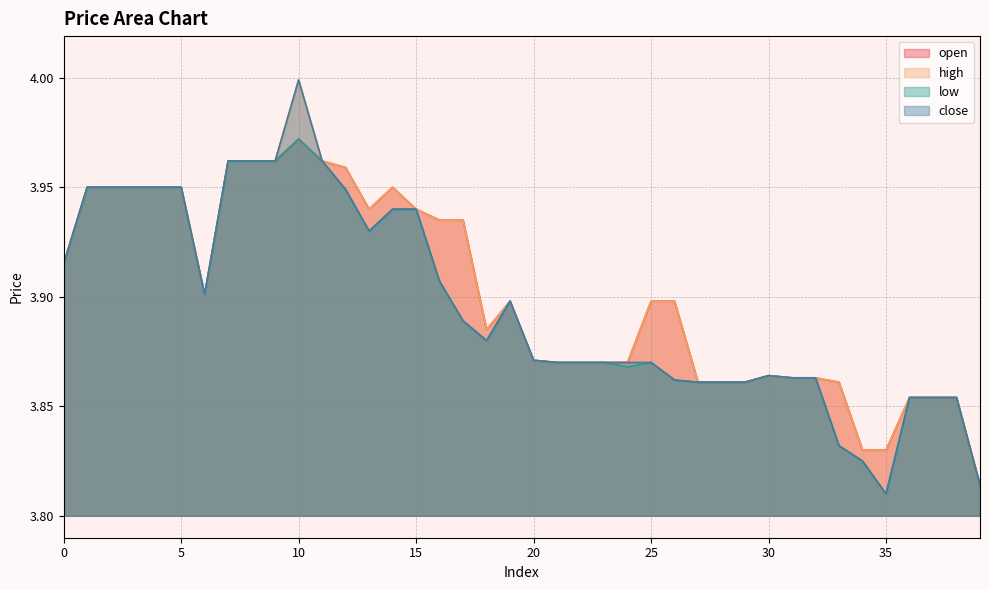

In low, how many points are lower than both neighbors (excluding endpoints)?

5